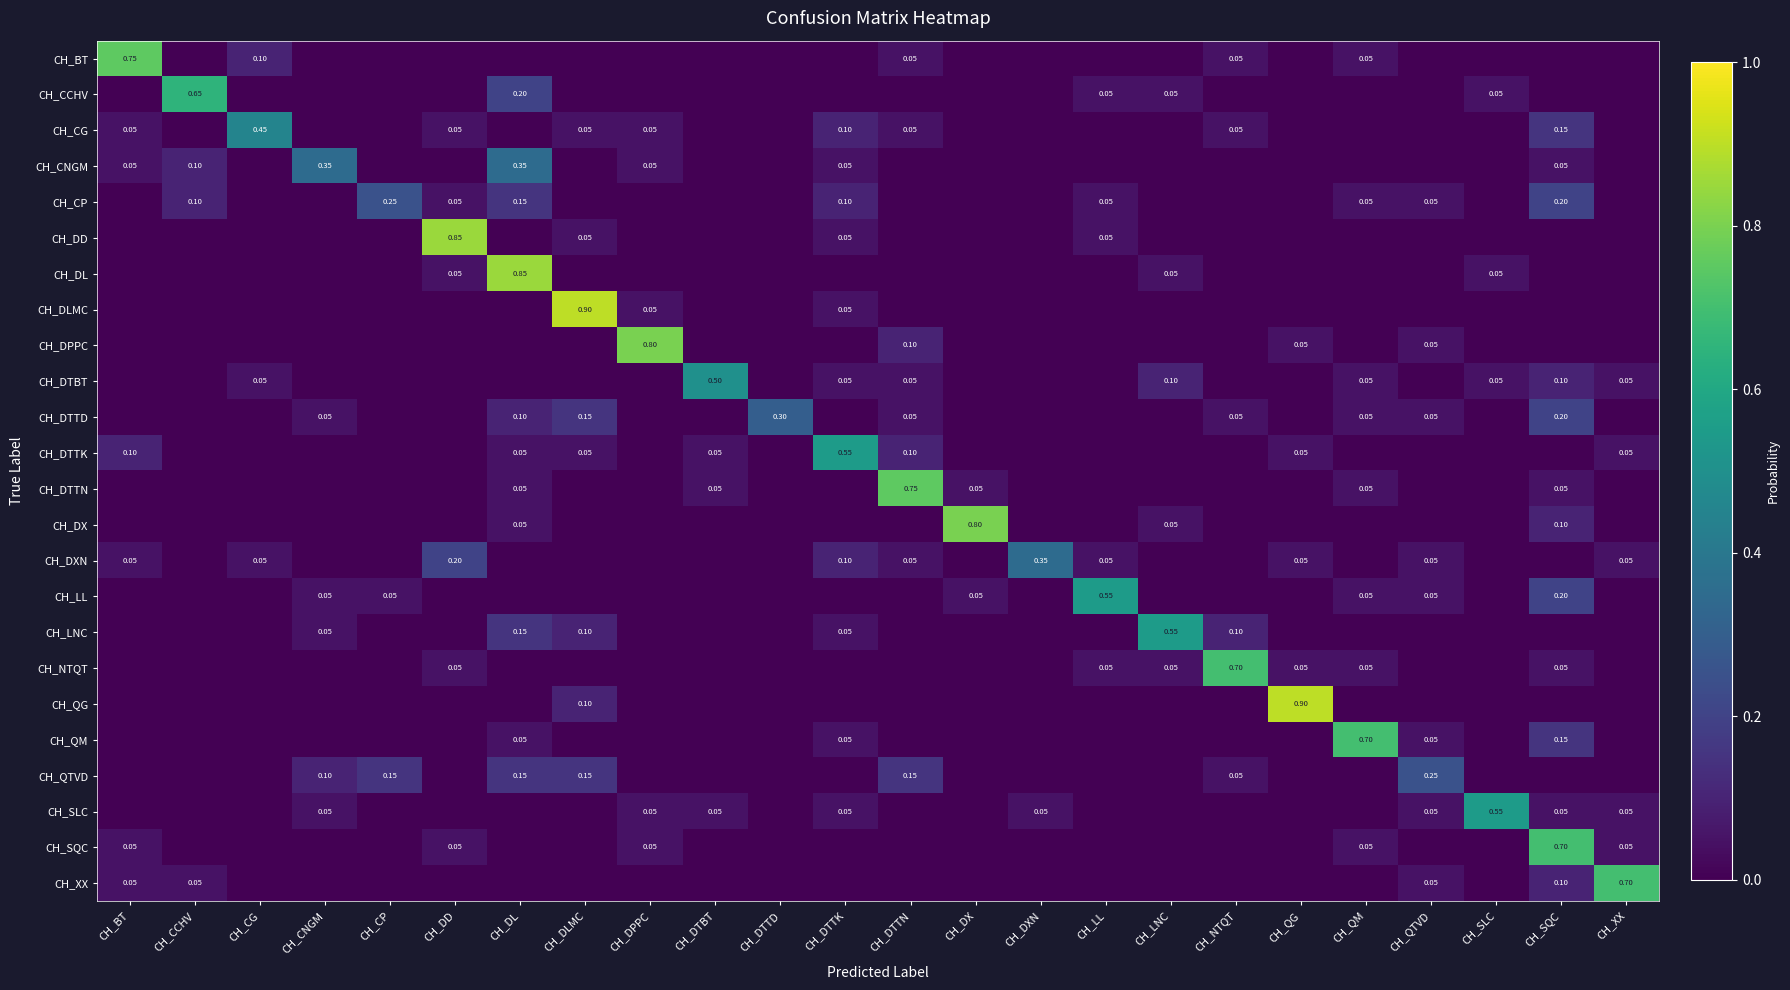

How many positive values does the CH_DTTD series have?

9